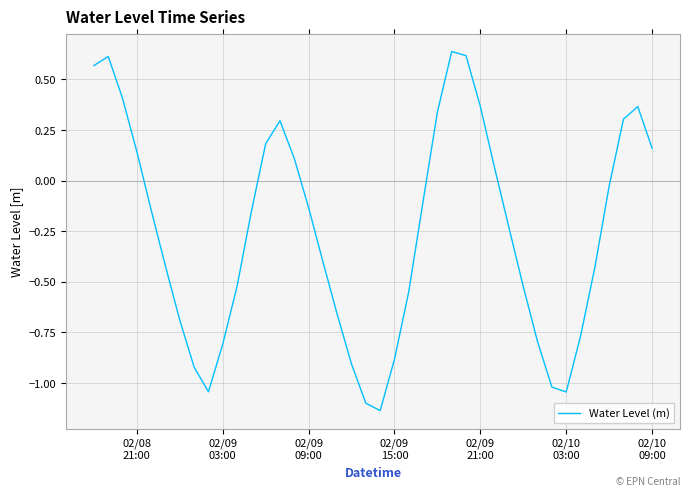

What is the difference between the maximum and minimum values?

1.8